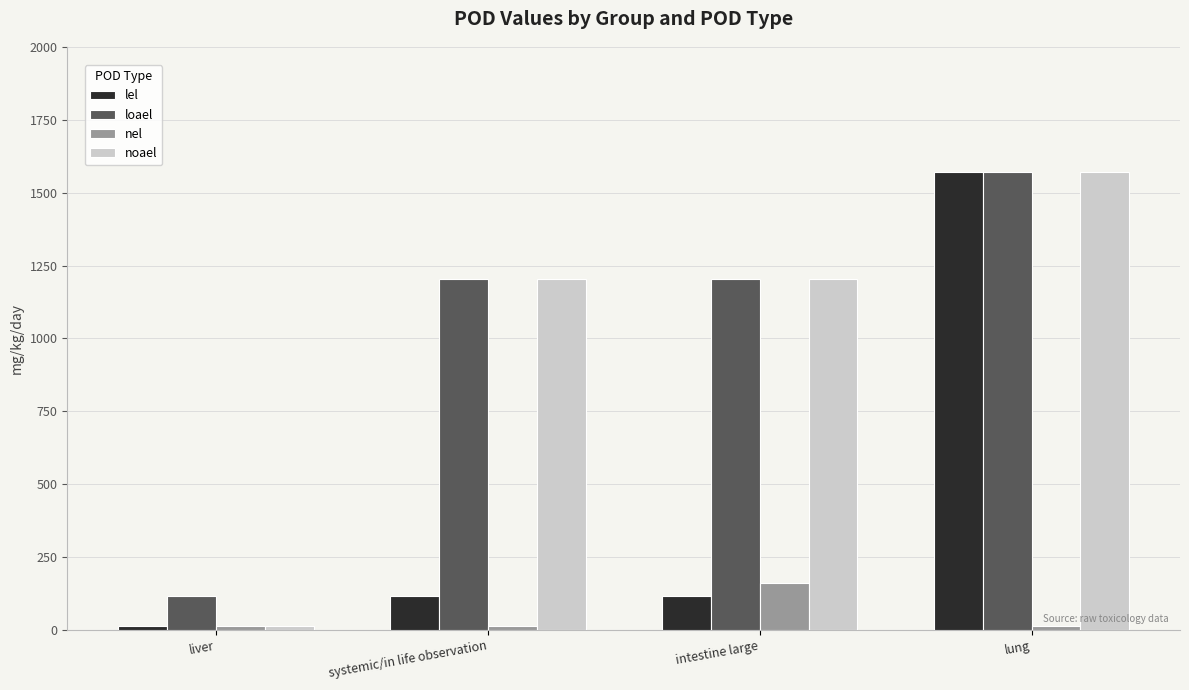

How many values in the lel series are below 117?

1